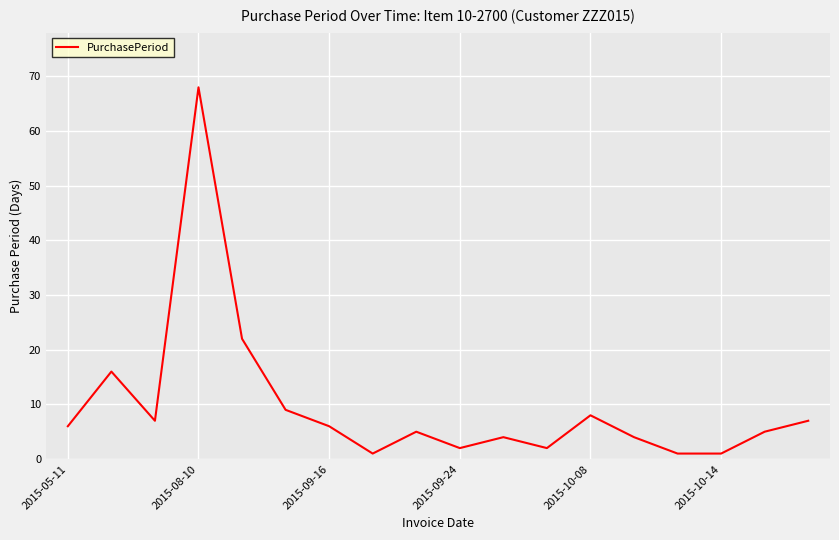

What is the difference between the maximum and minimum values?

67